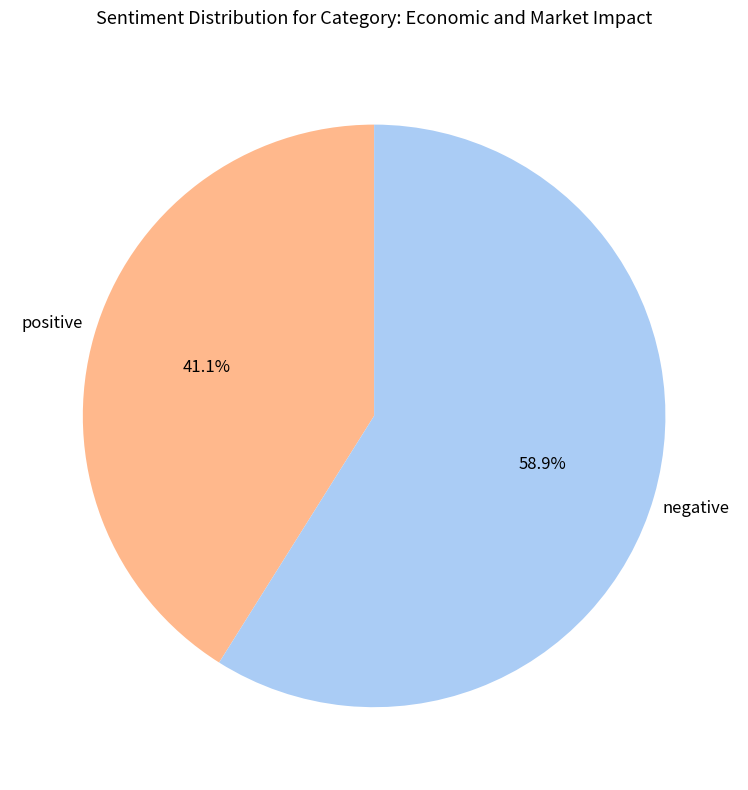

Rank the categories by value from highest to lowest.

negative, positive